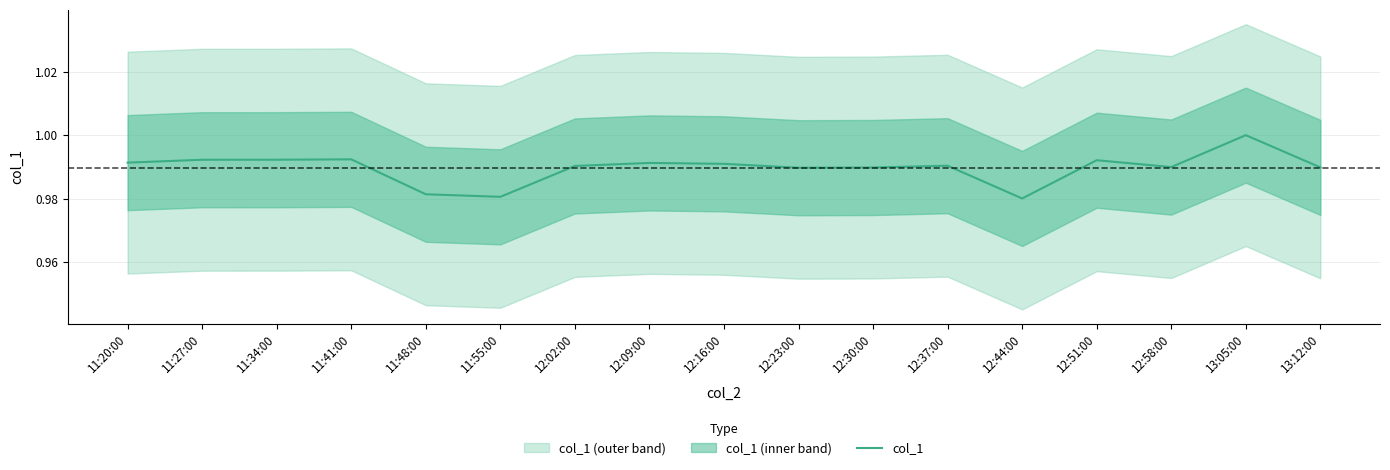

Count the values in the range 0 to 1.

17